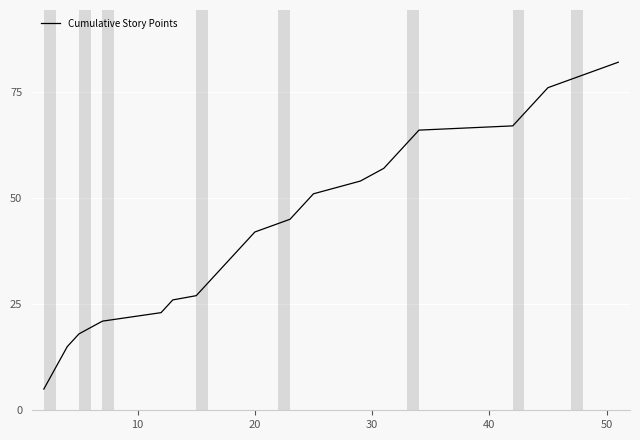

What is the difference between the maximum and minimum values?

77